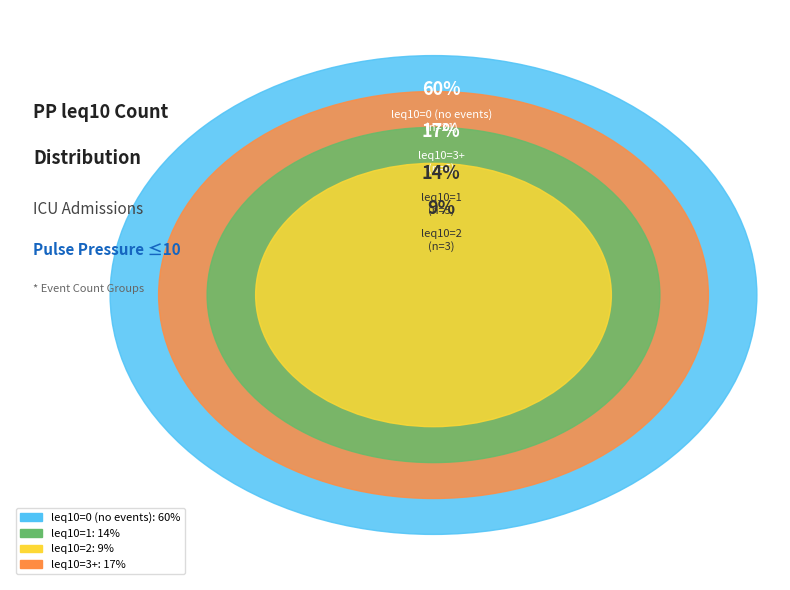

The PP_leq10_count=1 slice represents 3% of the pie. True or false?

False